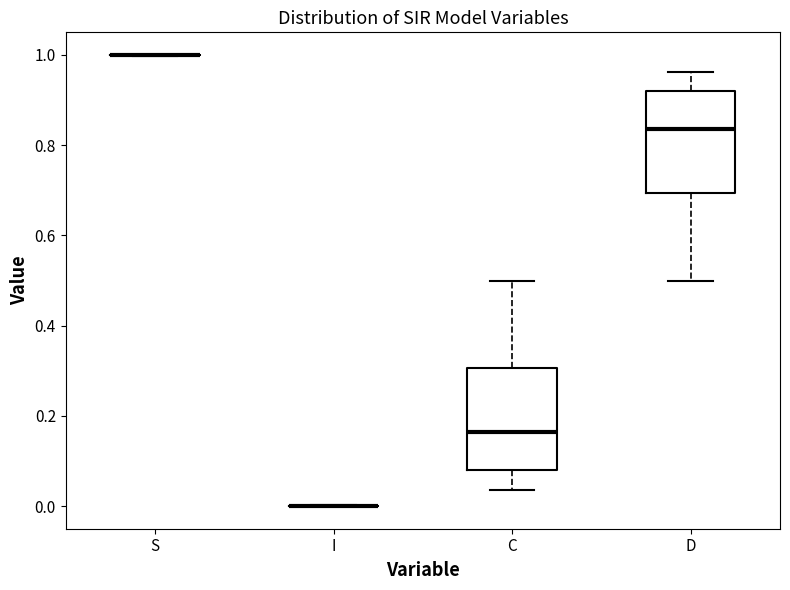

Where is the upper edge of the box for D on the y-axis? The values are not printed on the chart, so give them approximately, as read against the axis.

0.92